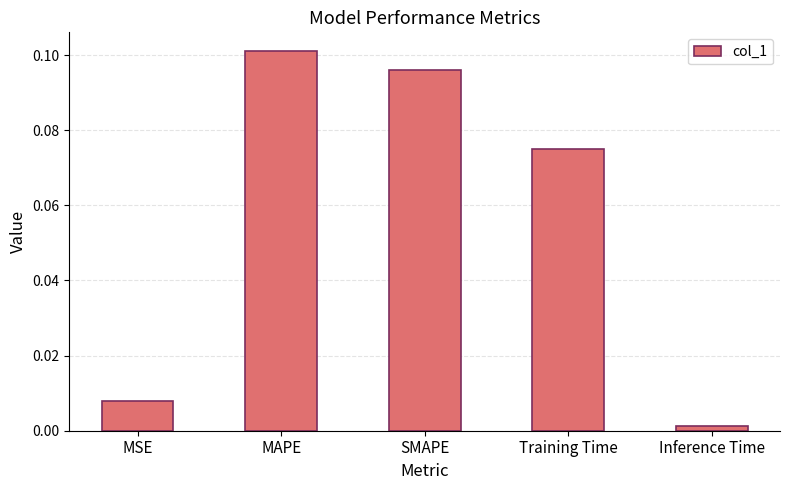

Rank the categories by value from lowest to highest.

Inference Time, MSE, Training Time, SMAPE, MAPE